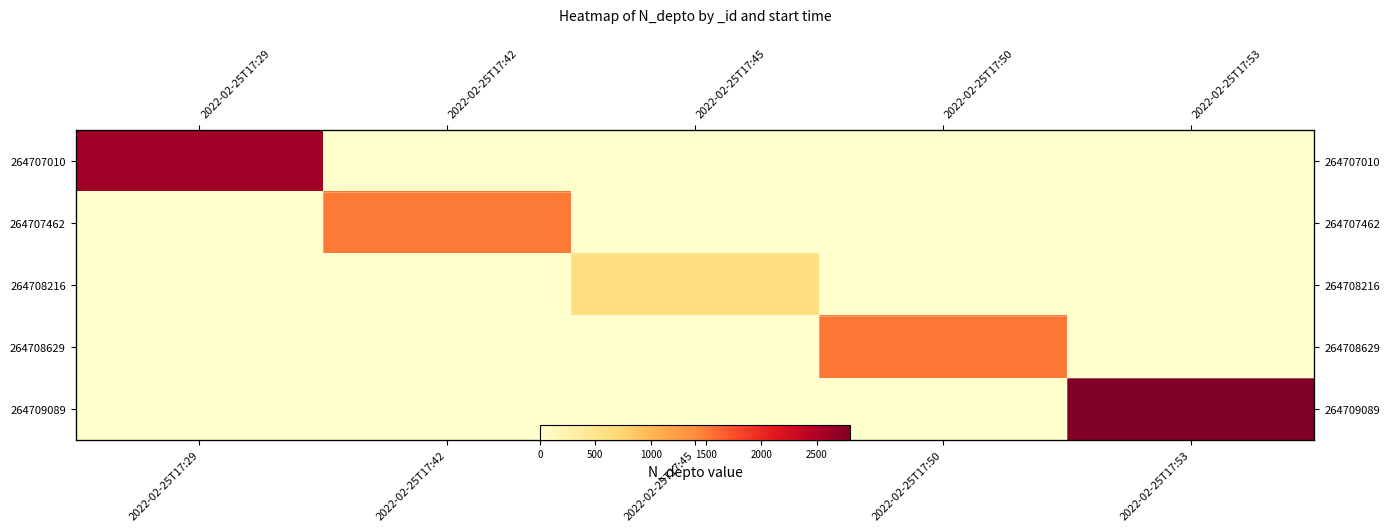

What is the difference between the highest and lowest values at 2022-02-25T17:53?

2800